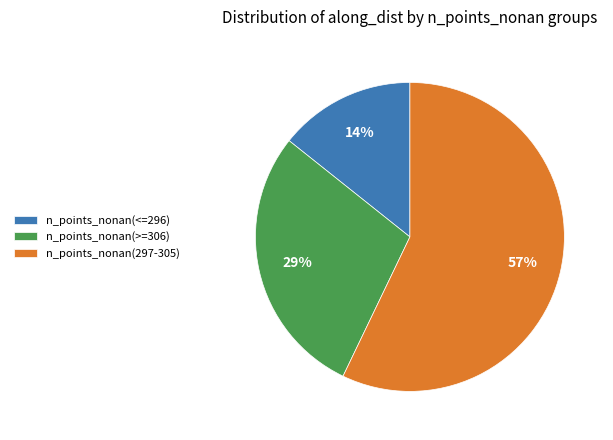

What is the largest slice in the pie chart?

n_points_nonan(297-305)